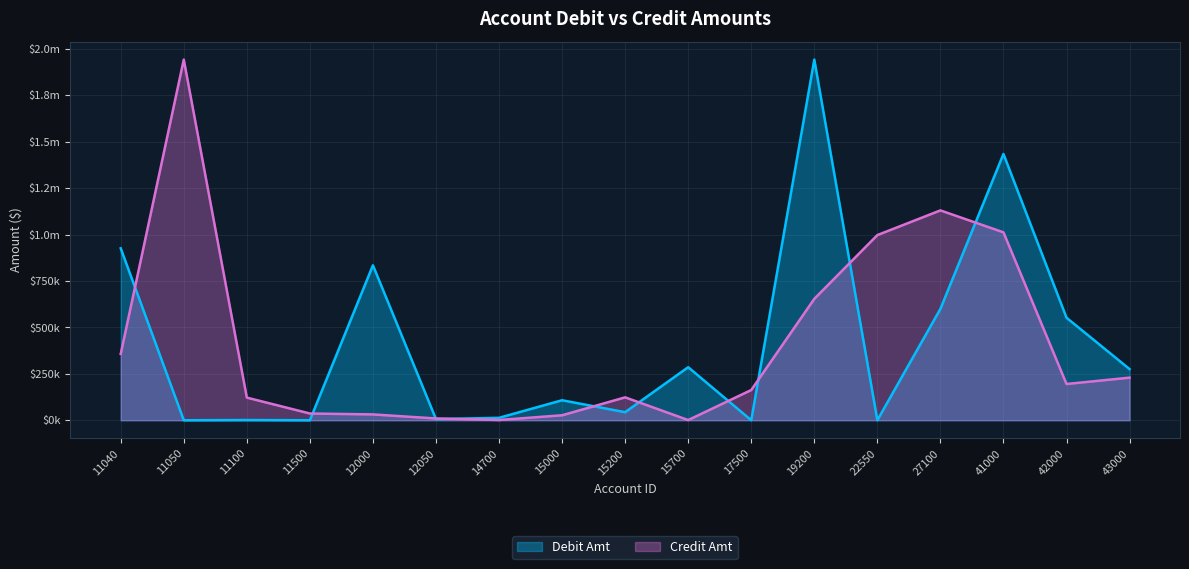

What is the total value across all series at 22550?

997636.6